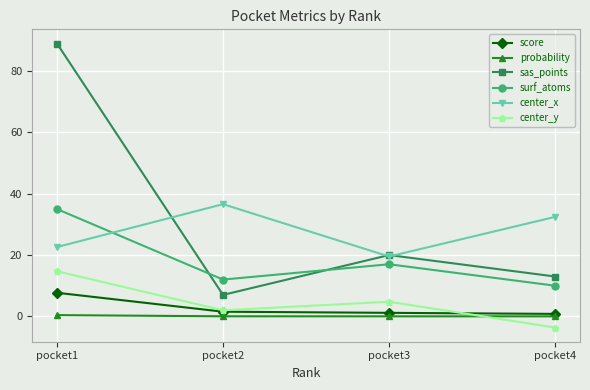

At pocket1, list the series in order from largest to smallest.

sas_points, surf_atoms, center_x, center_y, score, probability